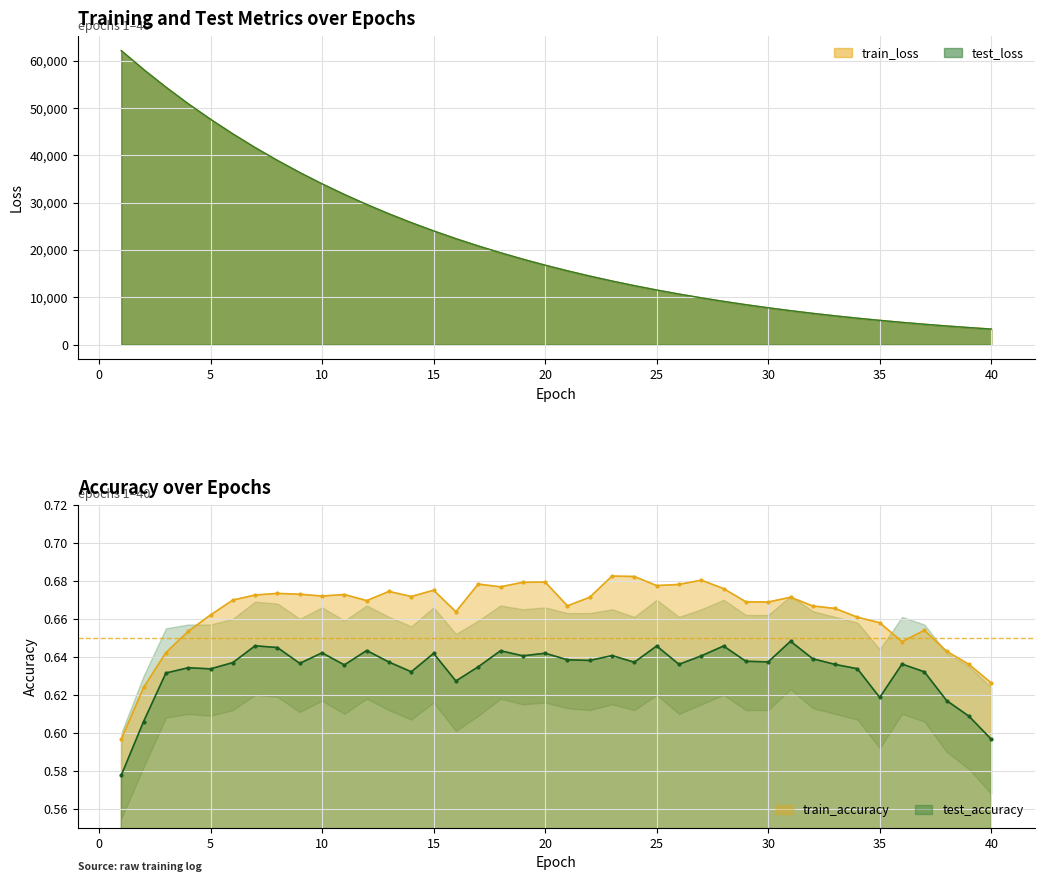

Reading right to left, list all the values displayed in this chart.

test_accuracy: 0.6	0.6	0.6	0.6	0.6	0.6	0.6	0.6	0.6	0.6	0.6	0.6	0.6	0.6	0.6	0.6	0.6	0.6	0.6	0.6	0.6	0.6	0.6	0.6	0.6	0.6	0.6	0.6	0.6	0.6	0.6	0.6	0.6	0.6	0.6	0.6	0.6	0.6	0.6	0.6
train_accuracy: 0.6	0.6	0.6	0.7	0.6	0.7	0.7	0.7	0.7	0.7	0.7	0.7	0.7	0.7	0.7	0.7	0.7	0.7	0.7	0.7	0.7	0.7	0.7	0.7	0.7	0.7	0.7	0.7	0.7	0.7	0.7	0.7	0.7	0.7	0.7	0.7	0.7	0.6	0.6	0.6
test_loss: 3274.5	3588.7	3928.2	4294.7	4689.9	5115.5	5573.6	6066.3	6595.6	7163.9	7773.6	8427.1	9127.2	9876.6	10678.5	11536.1	12452.6	13431.7	14477.2	15593.2	16783.7	18053.7	19407.8	20851.4	22390.2	24029.6	25776.3	27637.1	29619.3	31730.7	33979.5	36375.0	38926.6	41644.9	44541.0	47626.8	50915.8	54421.0	58157.1	62135.9
train_loss: 3274.5	3588.7	3928.2	4294.7	4689.8	5115.4	5573.6	6066.2	6595.5	7163.8	7773.5	8427.0	9127.0	9876.5	10678.4	11536.0	12452.5	13431.5	14477.1	15593.0	16783.6	18053.5	19407.7	20851.3	22390.0	24029.3	25776.1	27636.8	29619.0	31730.4	33979.2	36374.6	38926.2	41644.4	44540.3	47626.1	50914.9	54420.2	58156.0	62135.1